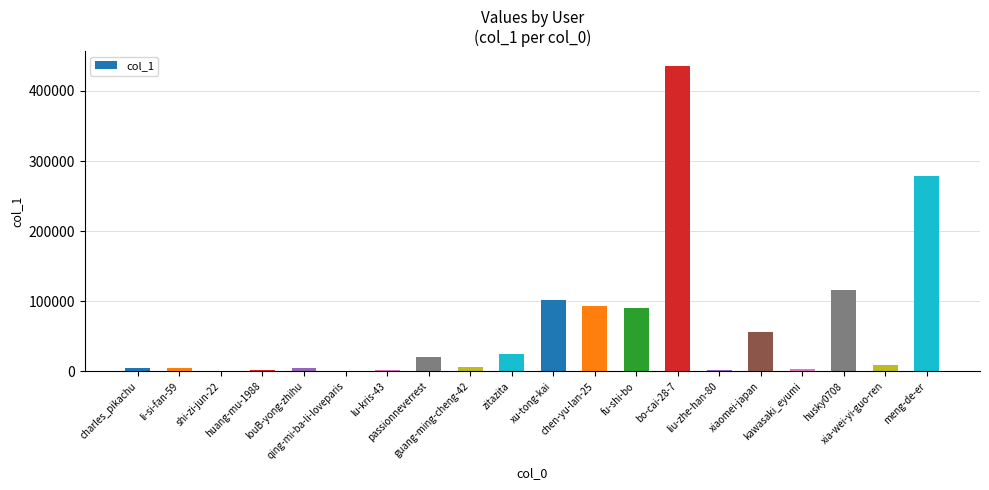

What is the greatest value displayed?

434973